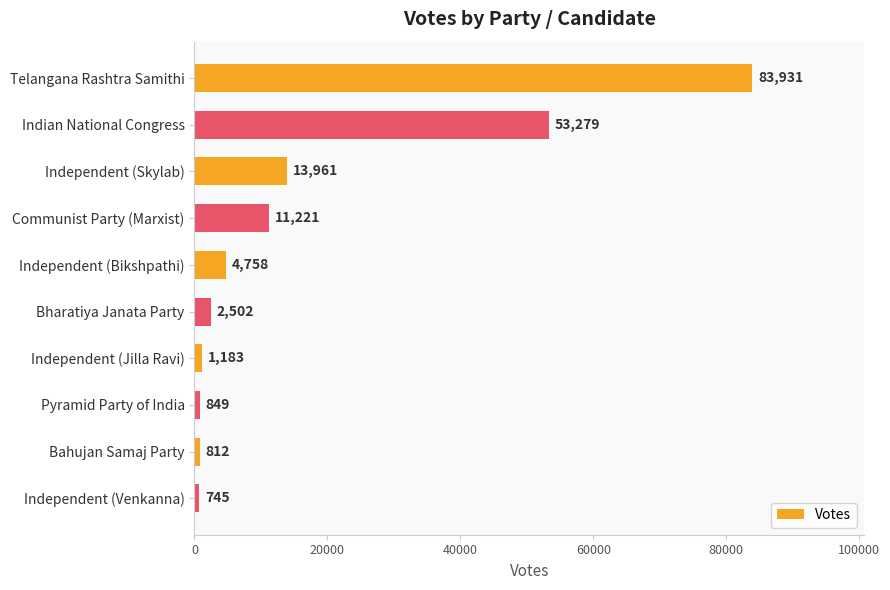

Which has a higher value, Bahujan Samaj Party or Telangana Rashtra Samithi?

Telangana Rashtra Samithi